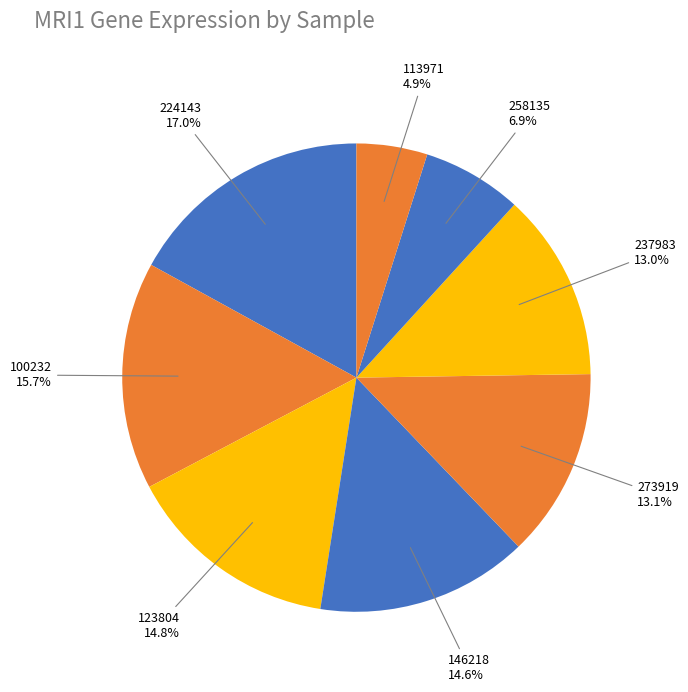

How many segments does this pie chart have?

8